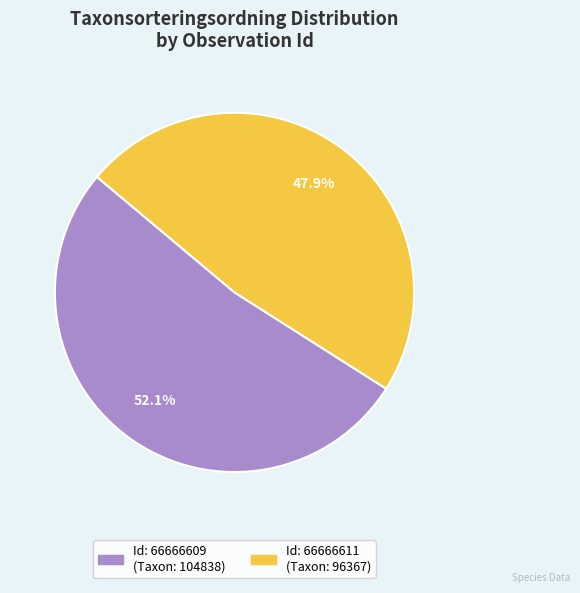

Is there a majority slice in this chart?

Yes